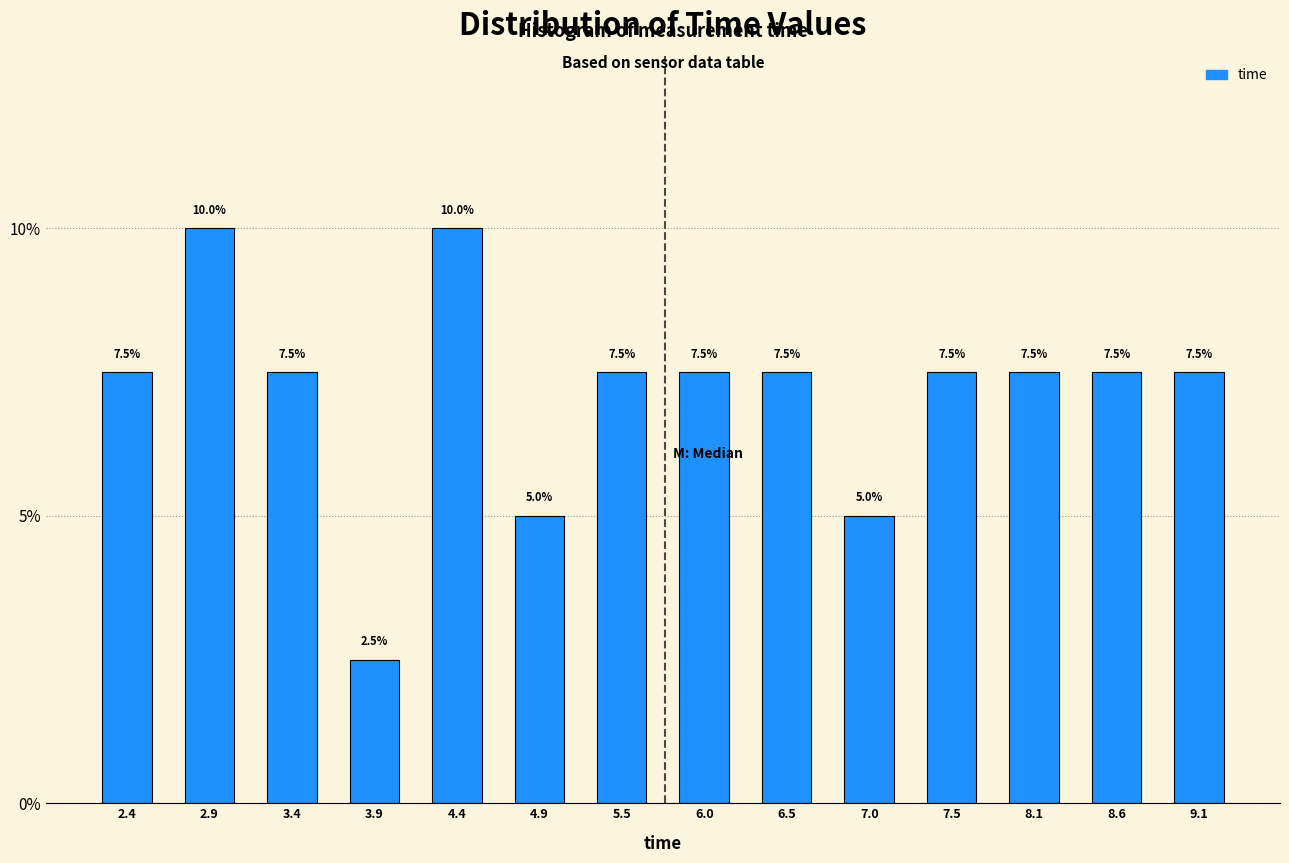

Reading left to right, list every bar in this chart as the range it spans on the x-axis followed by its height. The bar edges are not printed on the chart, so give them approximately, as read against the axis.

2.1 to 2.6: 7.5
2.6 to 3.1: 10.0
3.1 to 3.7: 7.5
3.7 to 4.2: 2.5
4.2 to 4.7: 10.0
4.7 to 5.2: 5.0
5.2 to 5.7: 7.5
5.7 to 6.2: 7.5
6.2 to 6.8: 7.5
6.8 to 7.3: 5.0
7.3 to 7.8: 7.5
7.8 to 8.3: 7.5
8.3 to 8.8: 7.5
8.8 to 9.3: 7.5